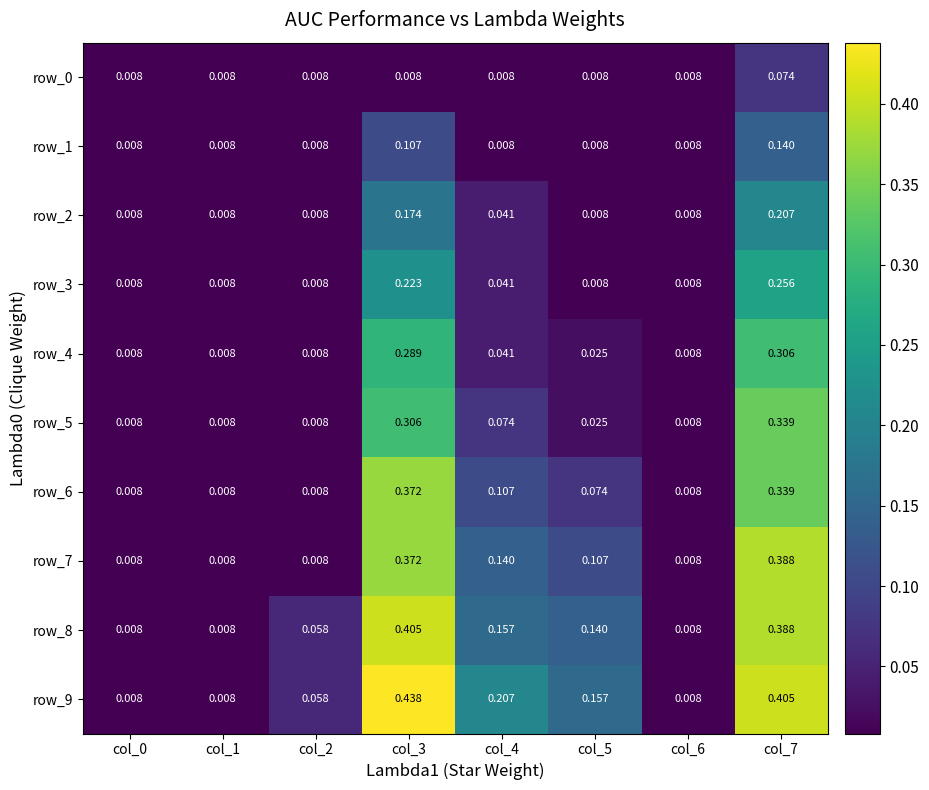

Is the value of row_2 at col_7 greater than the value of row_5 at col_6?

Yes